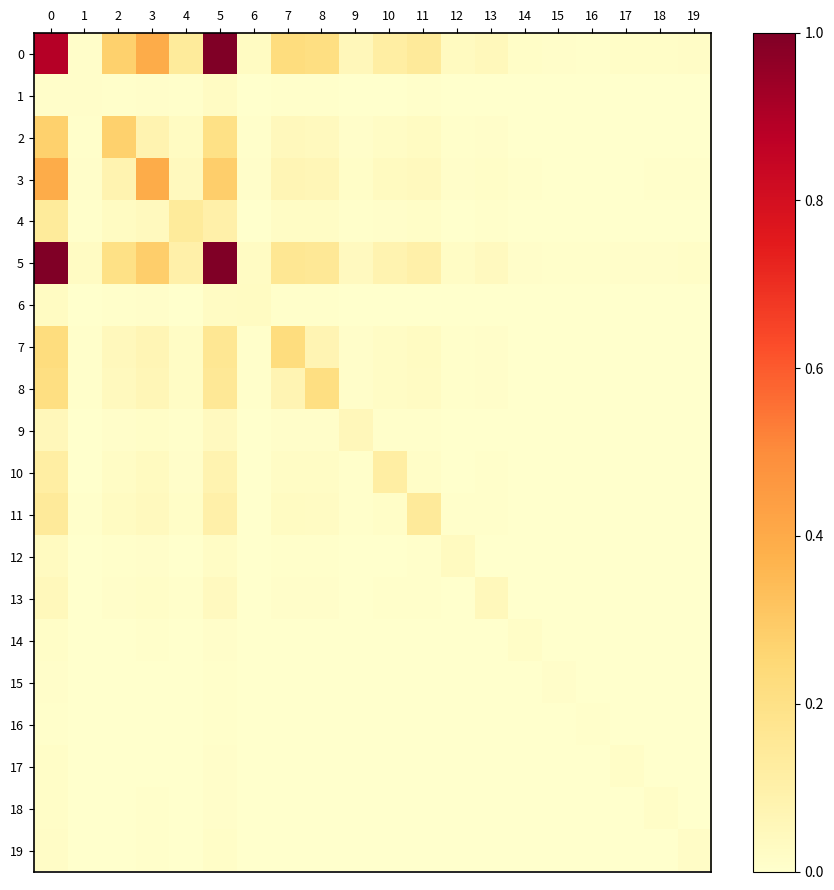

Count the number of categories in the chart.

20